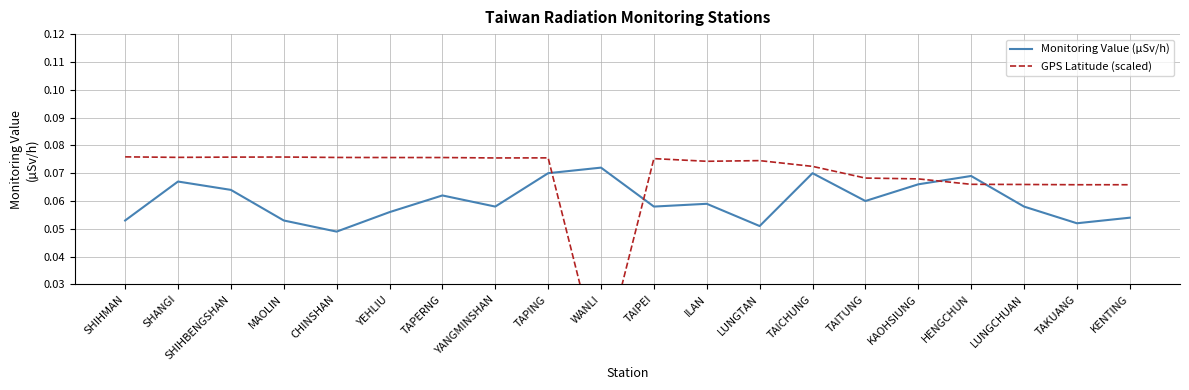

What are all the series names shown in the legend?

Monitoring Value (µSv/h), GPS Latitude (scaled)